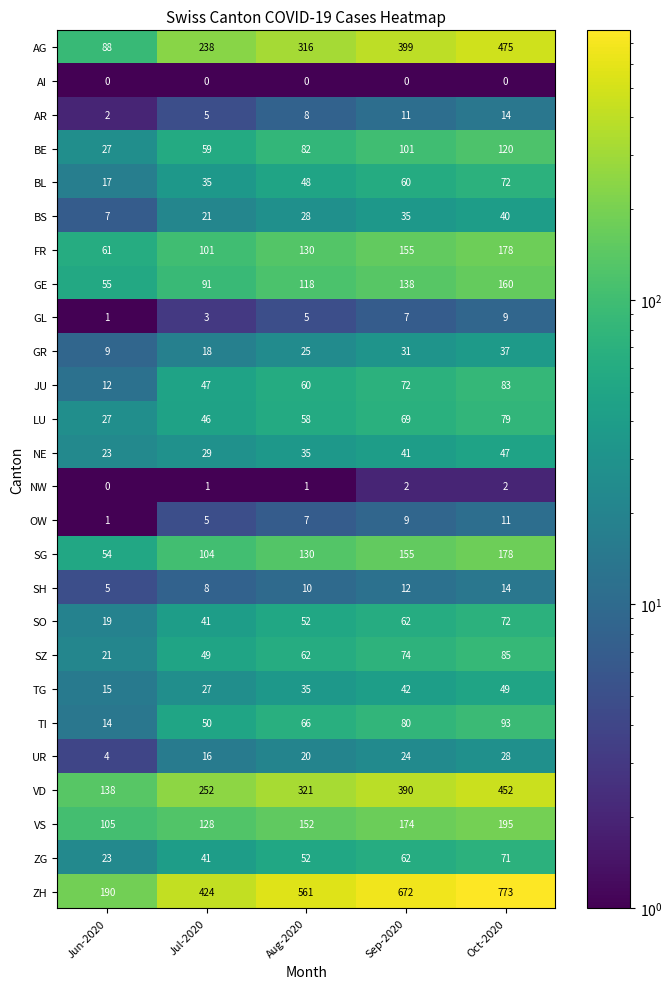

Where is BE nearest to the value 73?

Aug-2020